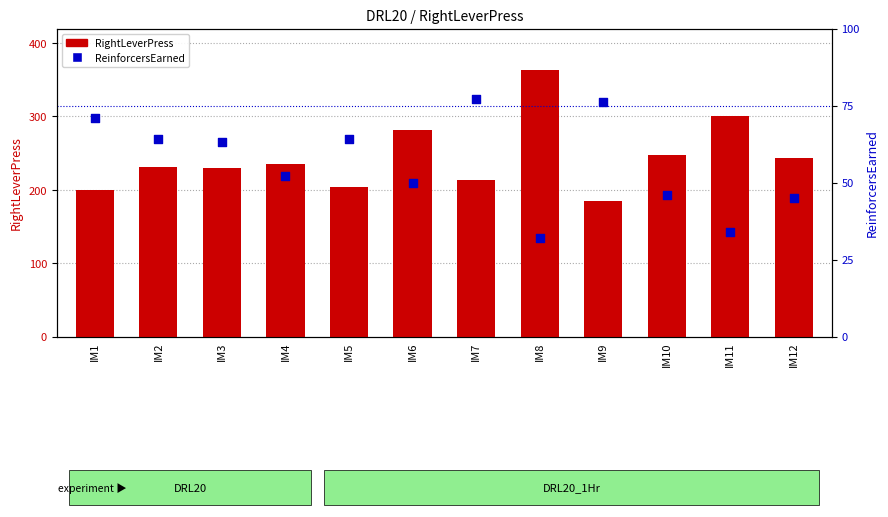

At how many categories does at least one series exceed 169?

12